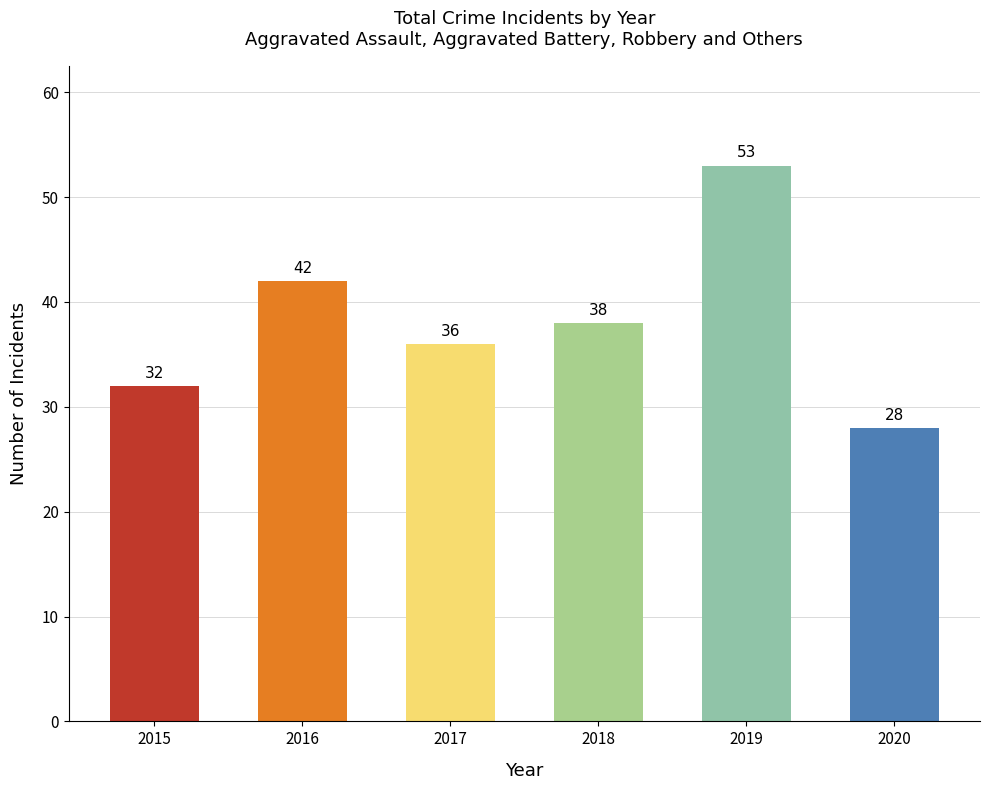

Rank the categories by value from highest to lowest.

2019, 2016, 2018, 2017, 2015, 2020